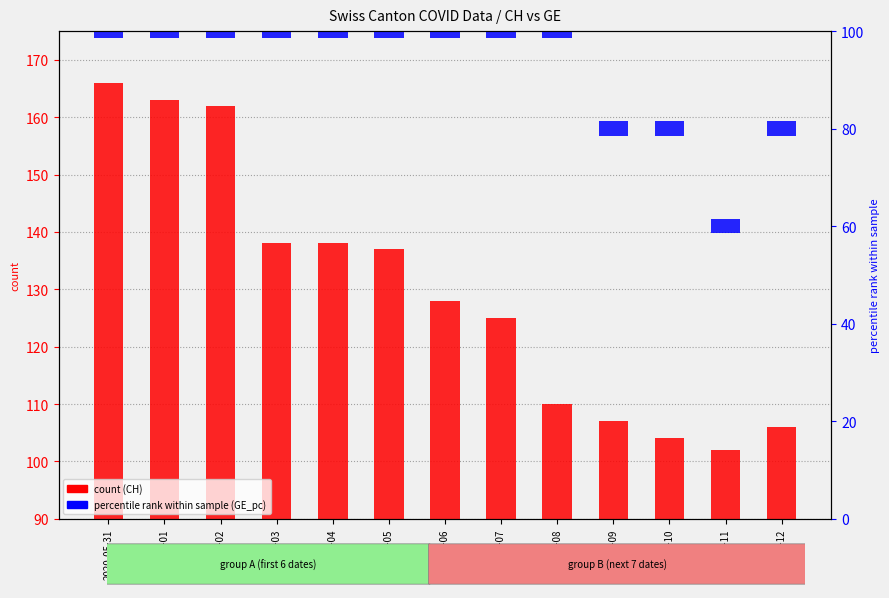

Which series changed the most between 2020-06-04 and 2020-06-05?

CH (count)